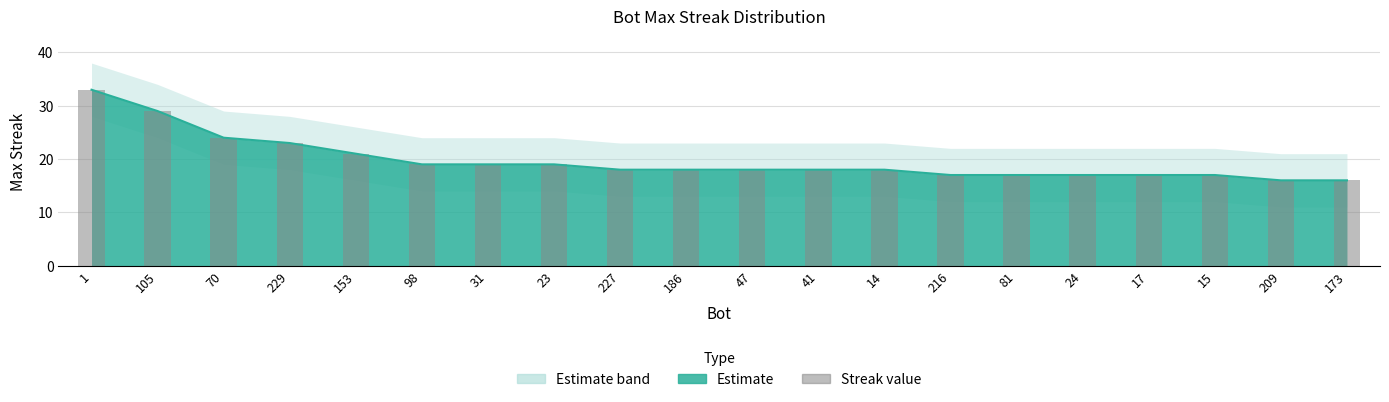

The value at 229 is 23. True or false?

True